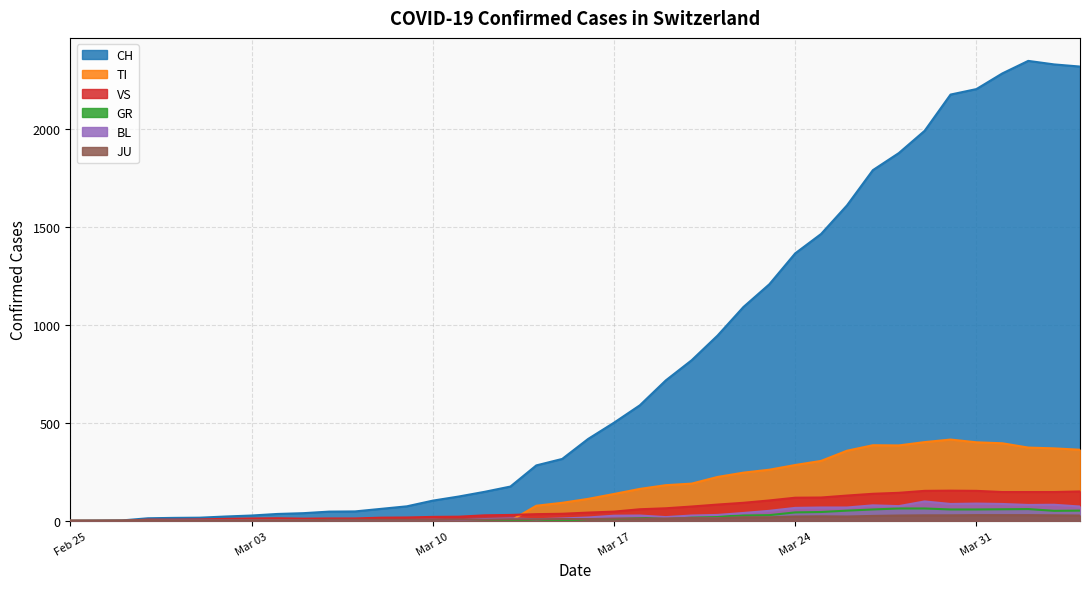

Which series has the largest total across all categories?

CH